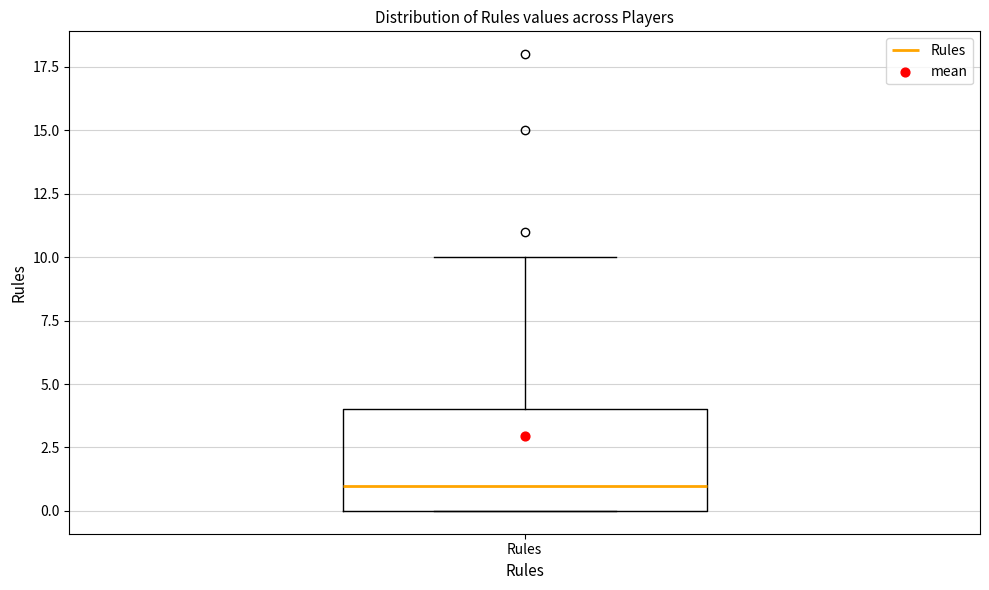

Read this box plot against the y-axis: the position of the median line, the range covered by the box, and the ends of both whiskers. The values are not printed on the chart, so give them approximately, as read against the axis.

median 1, box 0 to 4, whiskers 0 to 10